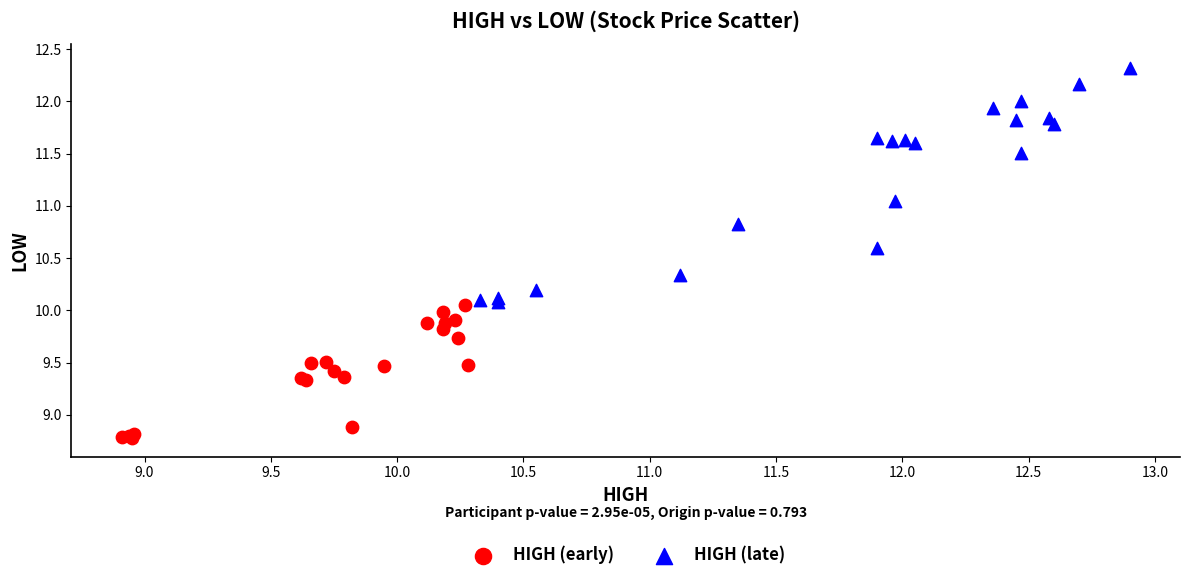

Which series reaches the maximum Y coordinate?

HIGH (late)